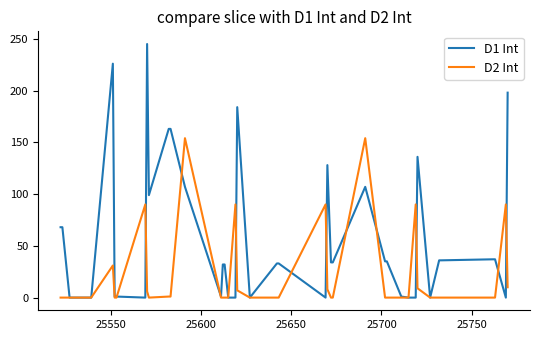

Which series has the largest total across all categories?

D1 Int